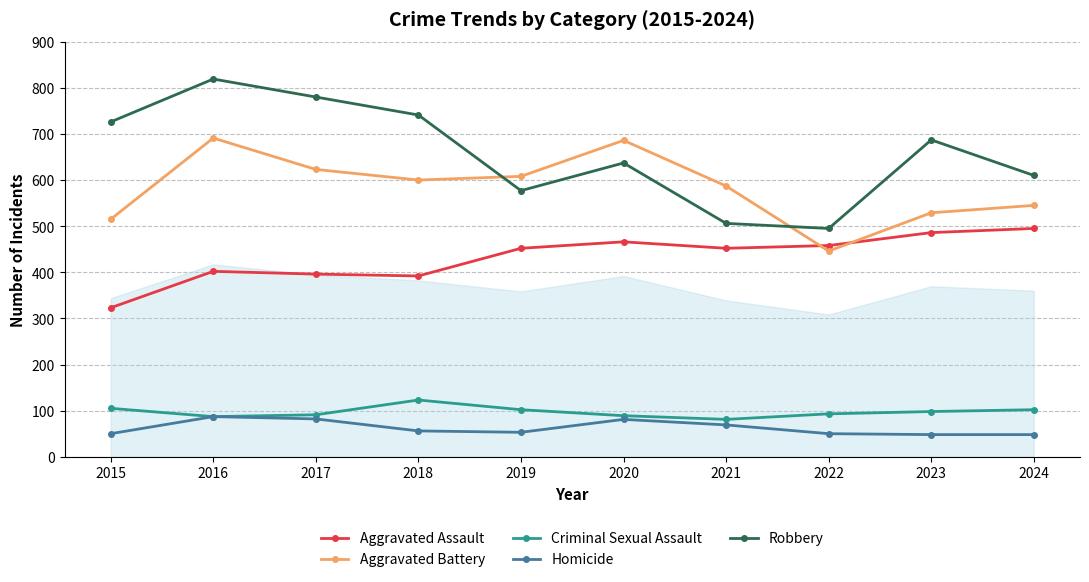

List the labels in order of Robbery value, largest first.

2016, 2017, 2018, 2015, 2023, 2020, 2024, 2019, 2021, 2022